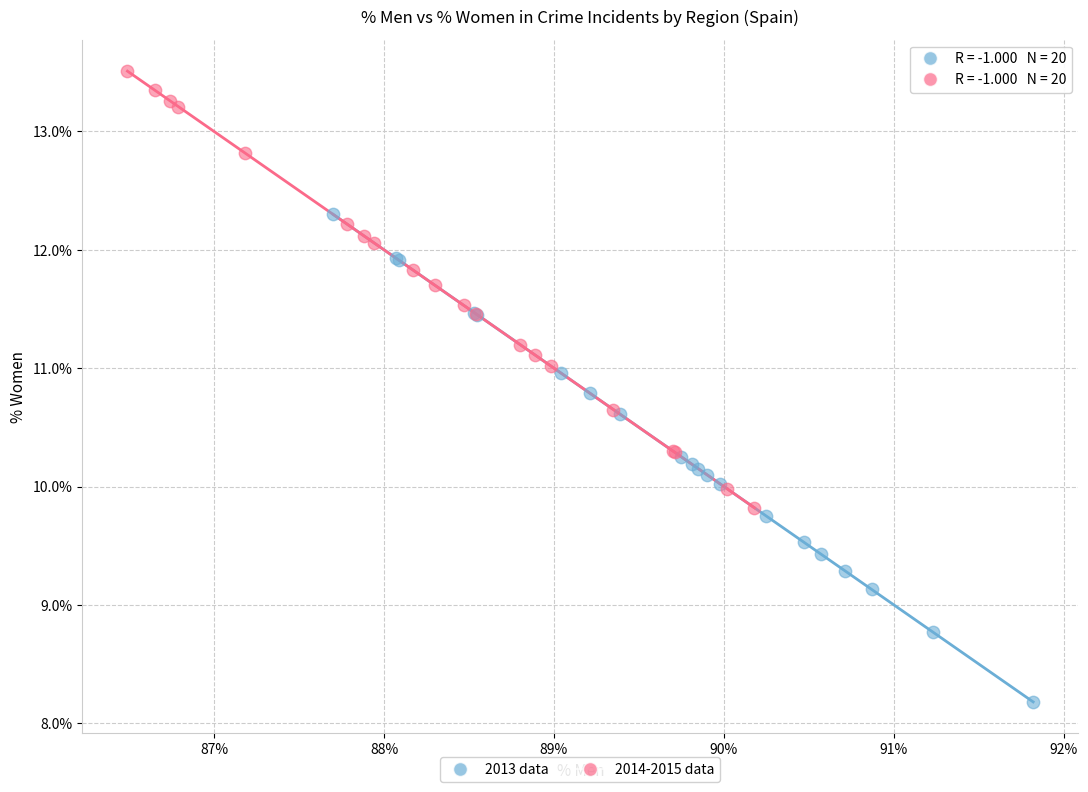

Which series contains the lowest Y value?

2013 data